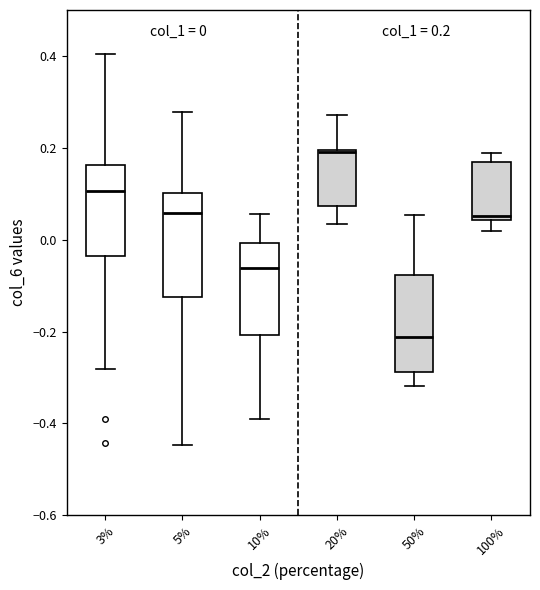

Which box's median line is the lowest?

50%